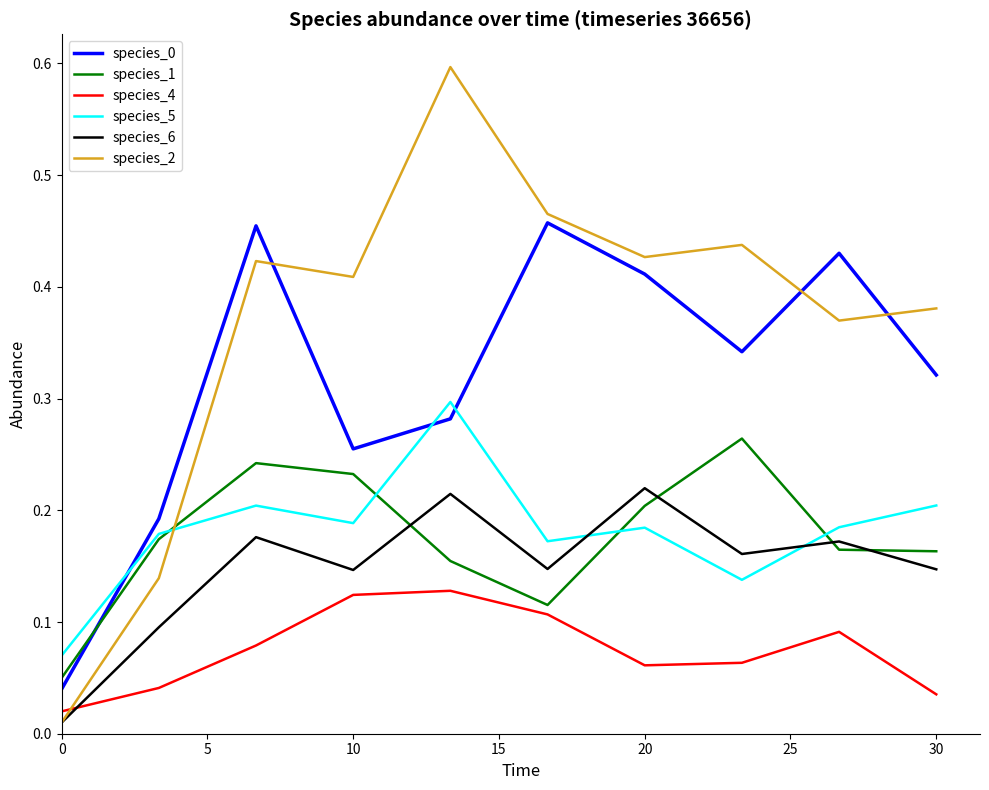

Which series has the largest range (max minus min)?

species_2